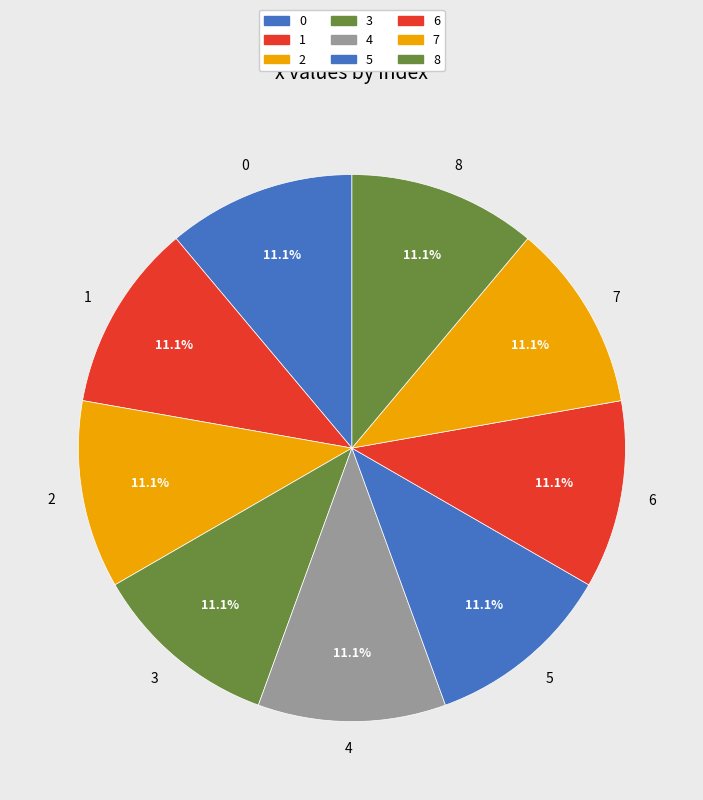

What percentage do 7 and 0 together represent?

22.2%